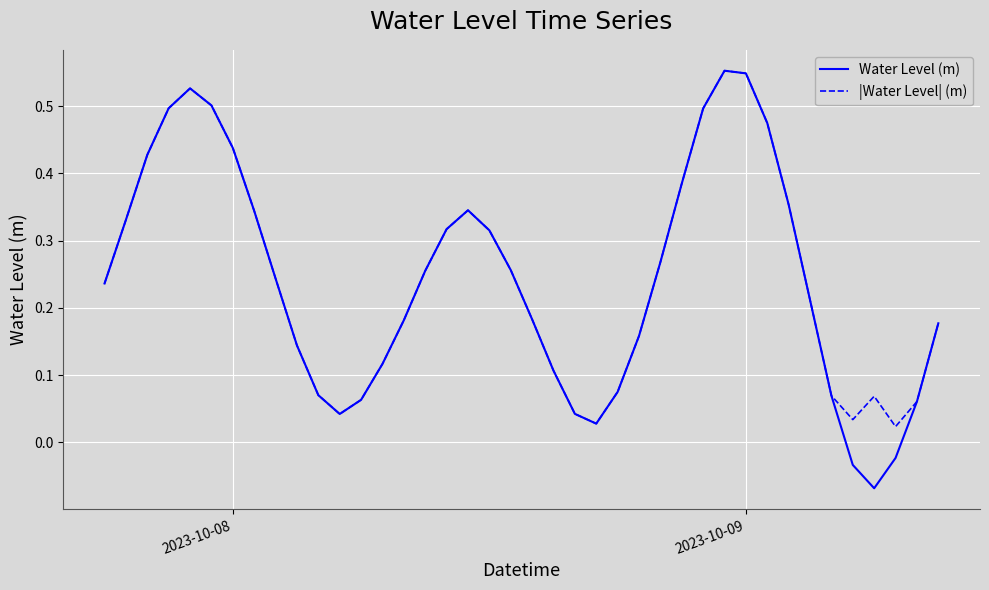

How many lines are shown in the chart?

2